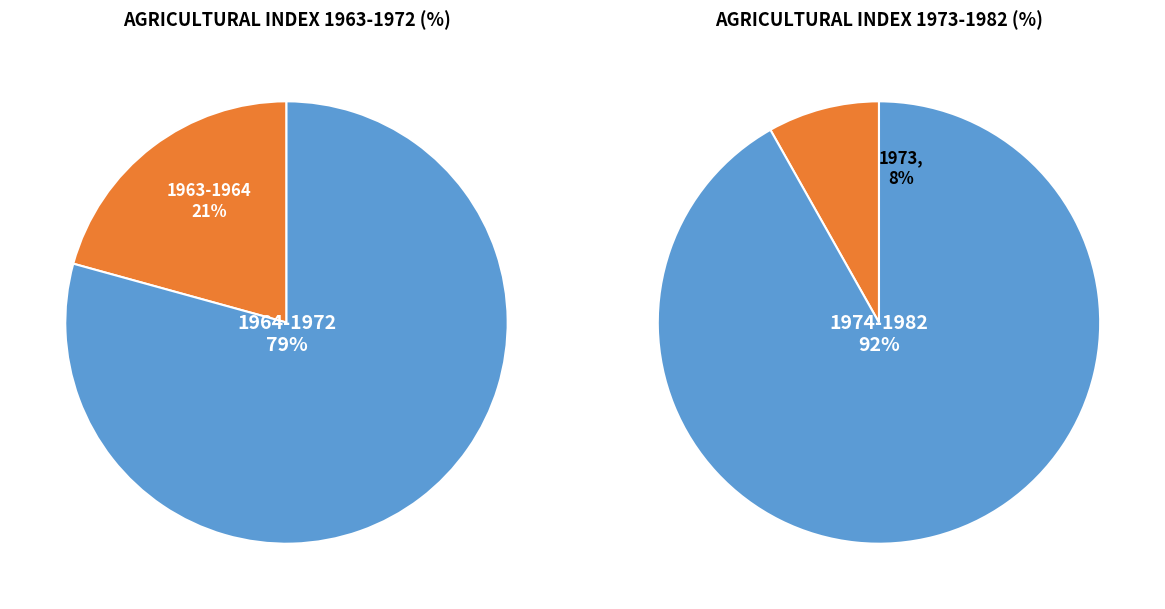

How much of the chart is everything except 2?

88.9%